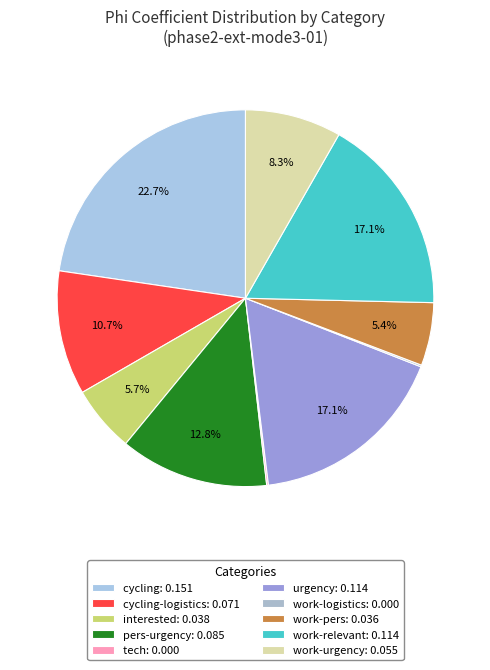

Is there any slice that represents more than half of the pie?

No